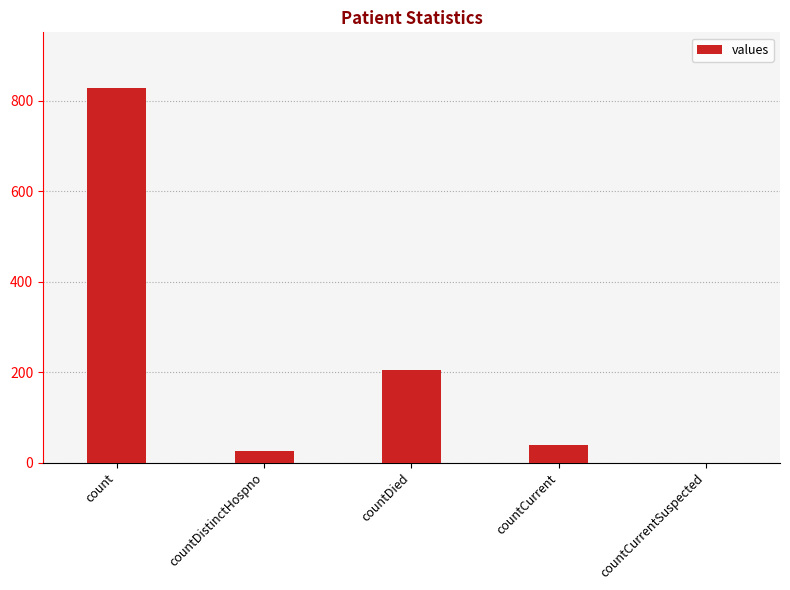

The chart shows a value of 0 at countCurrentSuspected. True or false?

True